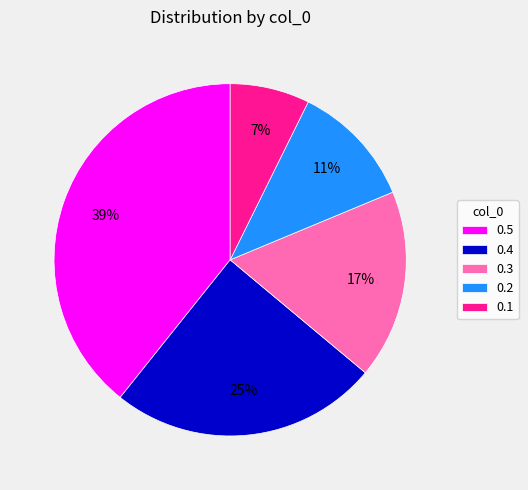

Rank the categories by value from highest to lowest.

0.5, 0.4, 0.3, 0.2, 0.1